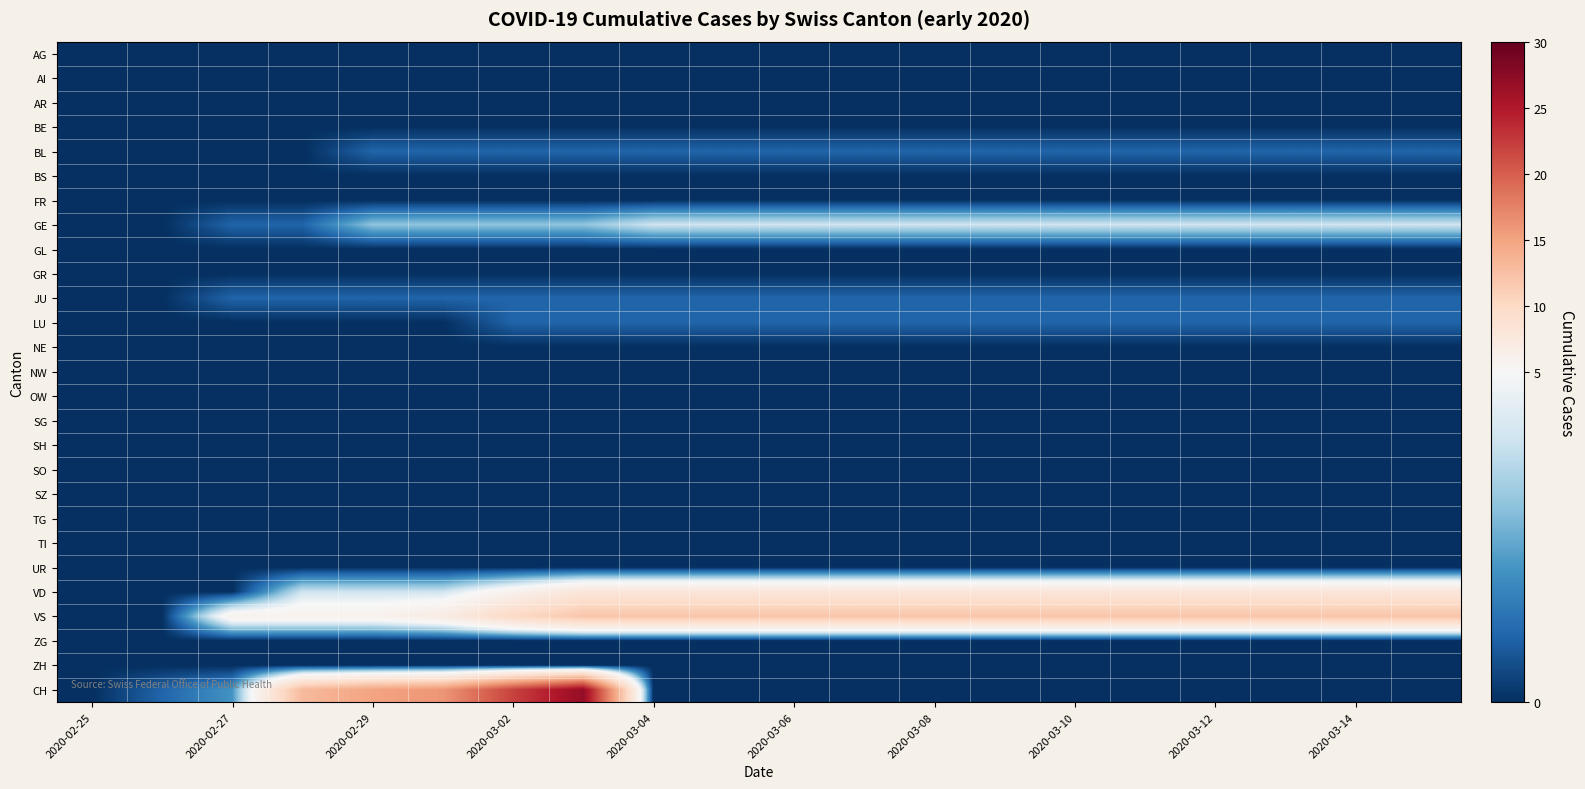

Which series has the largest range (max minus min)?

CH